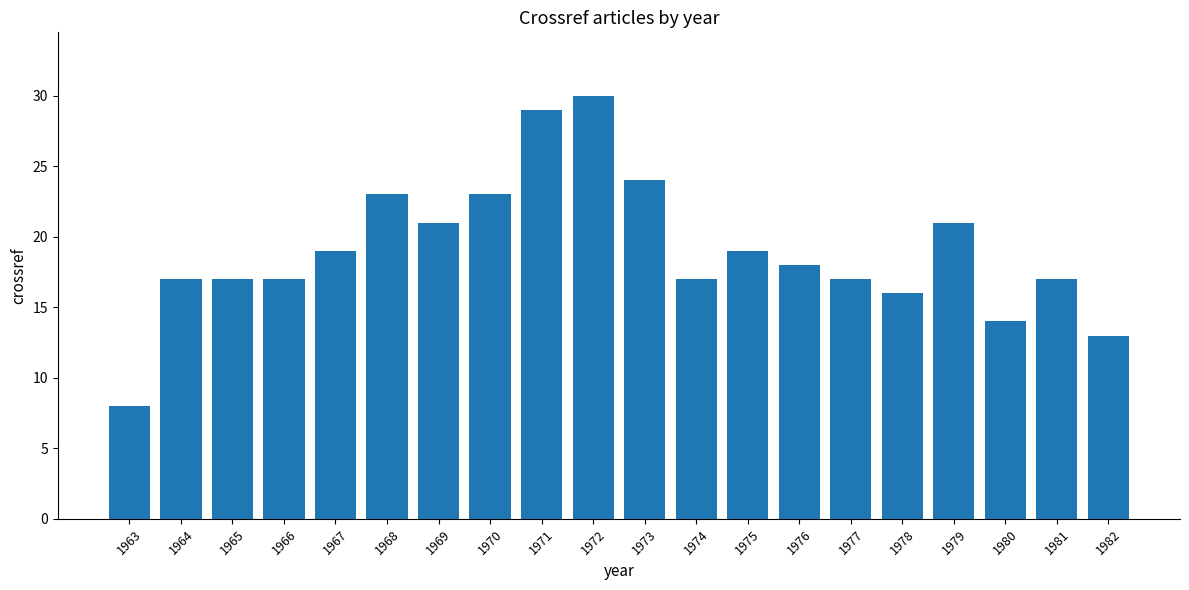

Is it true that the value at 1969 is 21?

True